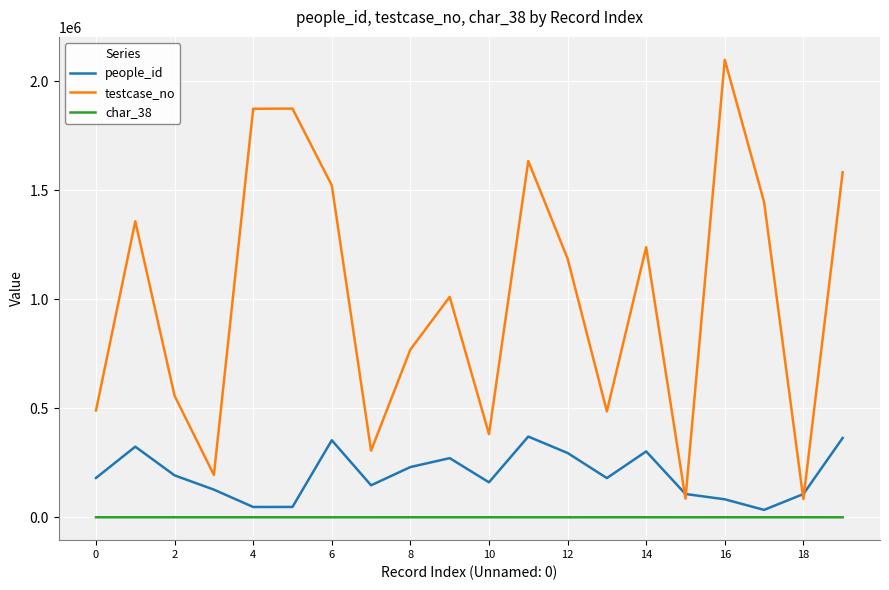

At how many categories does at least one series exceed 1549363?

5